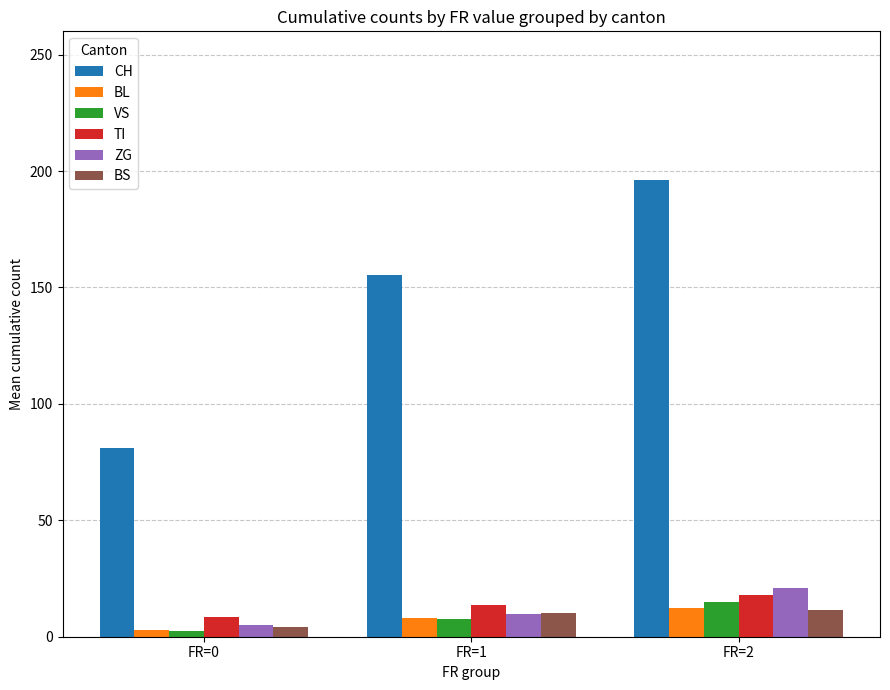

What is the minimum value for CH?

81.0